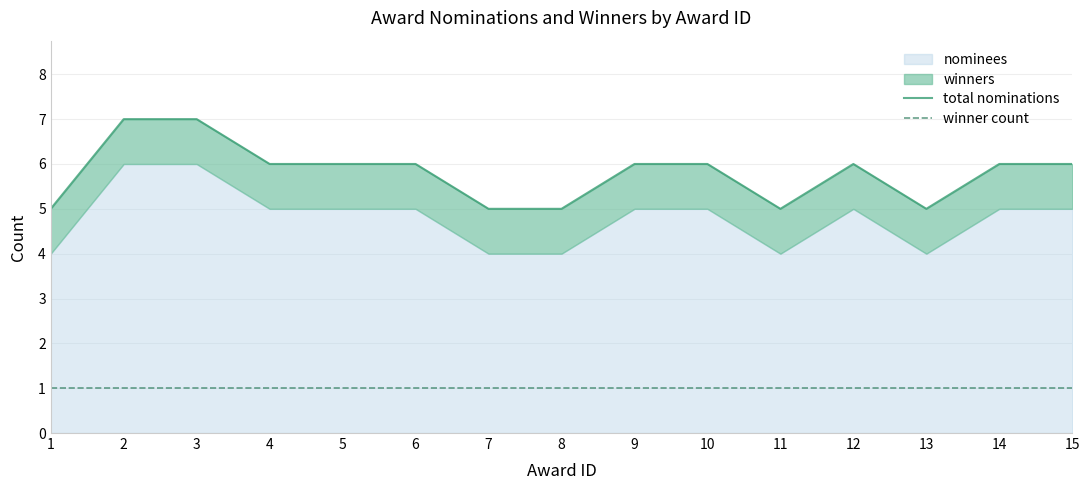

Which label corresponds to the smallest value in the chart?

1